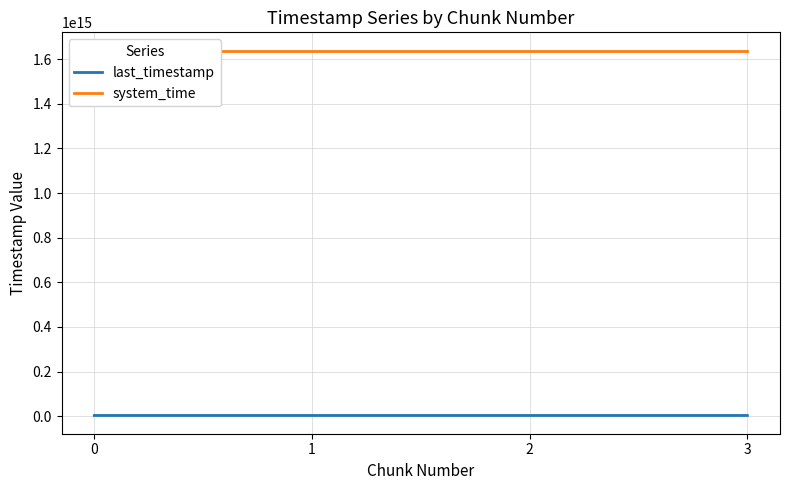

What is the greatest value displayed?

1638689245309021